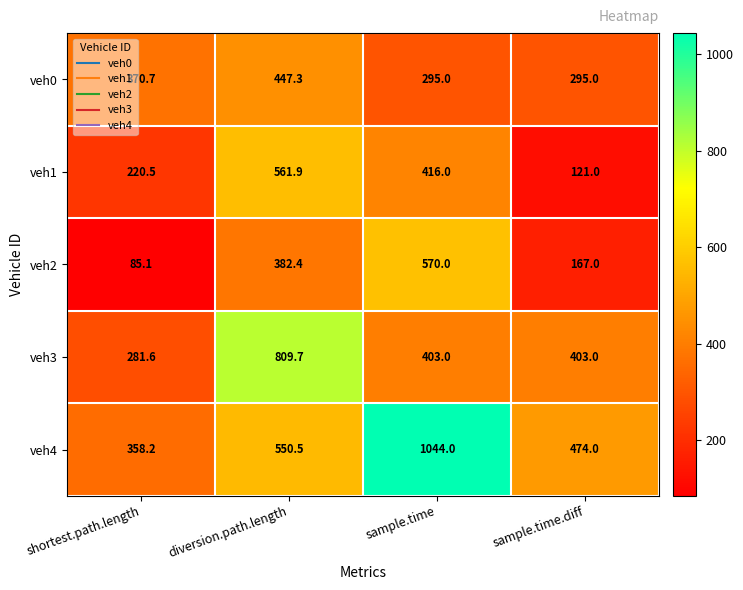

What is the approximate value of veh3 at shortest.path.length?

281.6